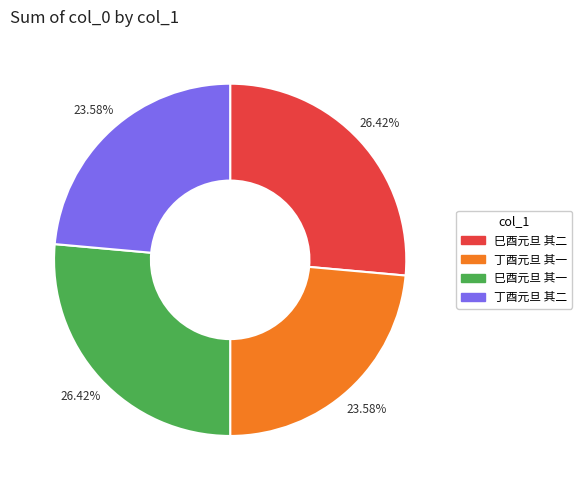

Is it true that 丁酉元旦 其二 is 11% of the pie?

False